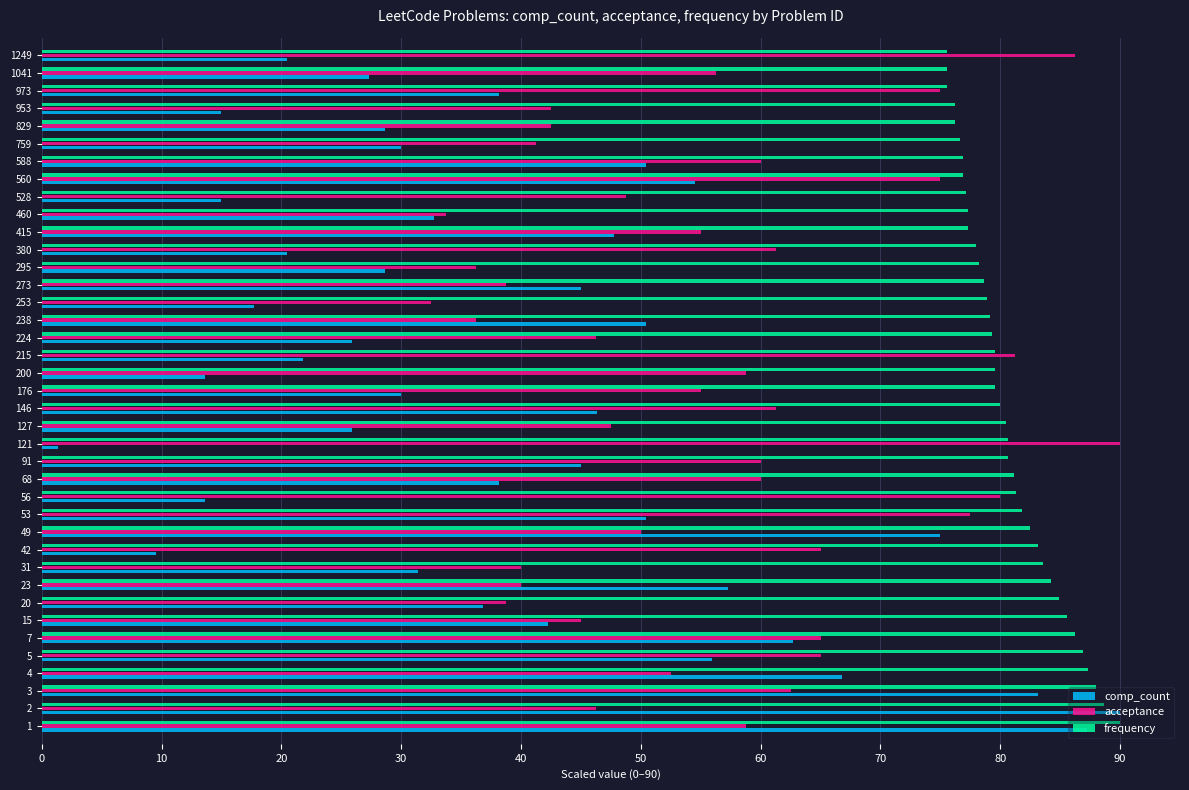

What is the average value of the comp_count series?

39.3